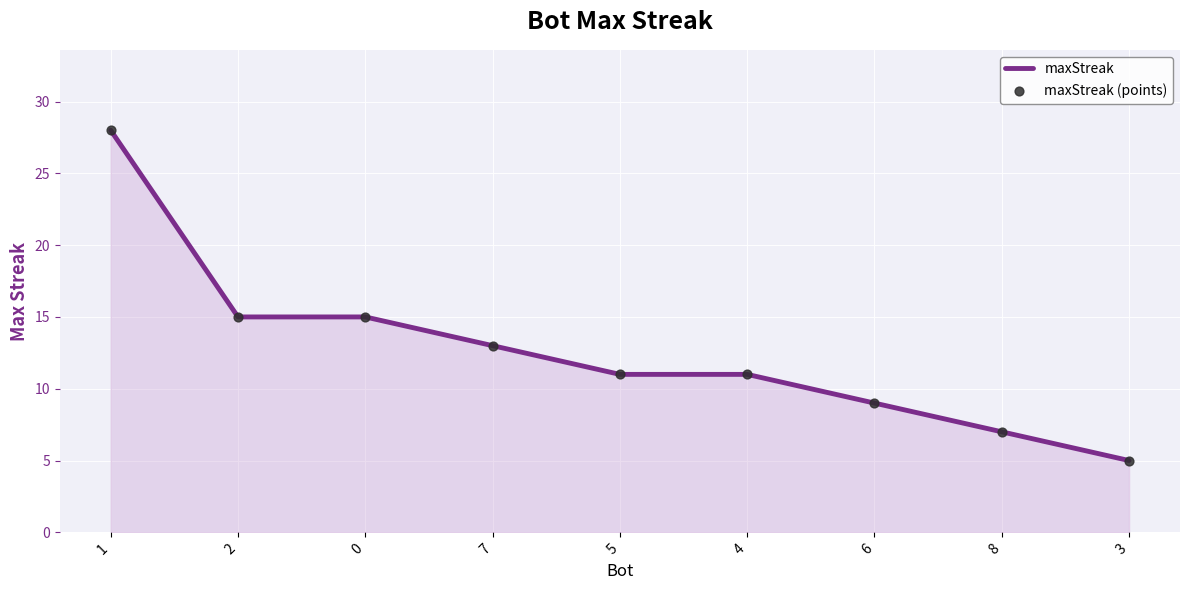

What position from the right is 4?

4